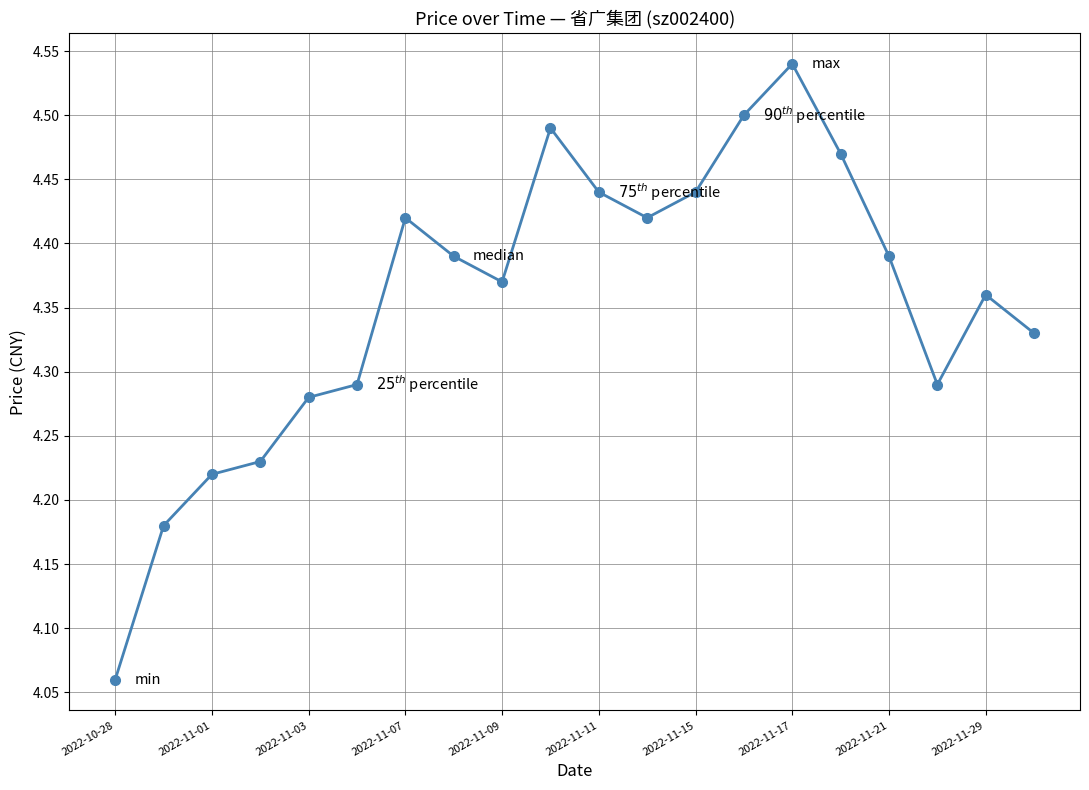

Count the values in the range 4 to 5.

20